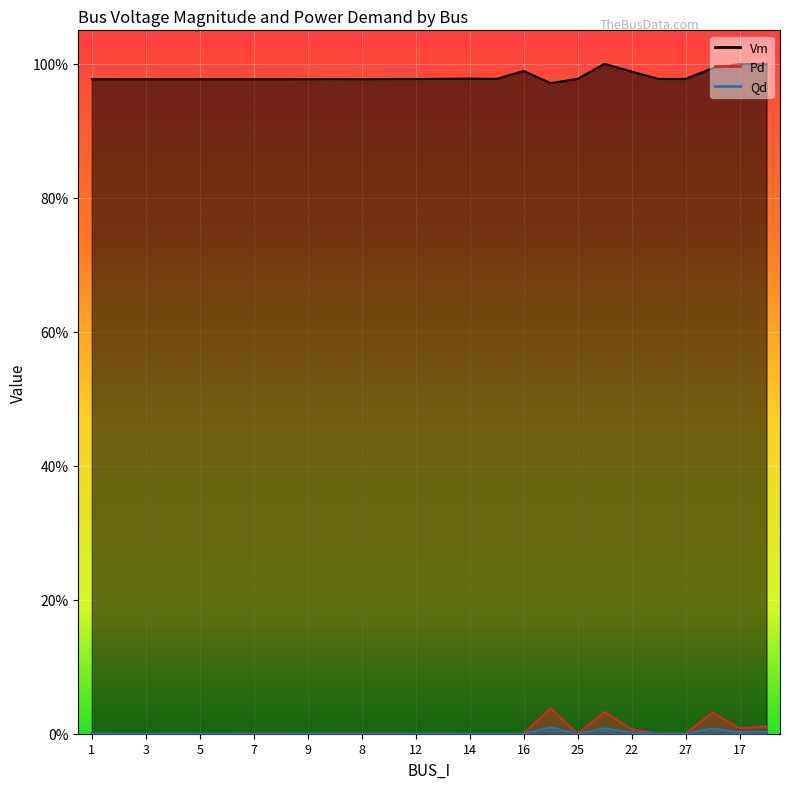

At which category is the sum across all series the highest?

19